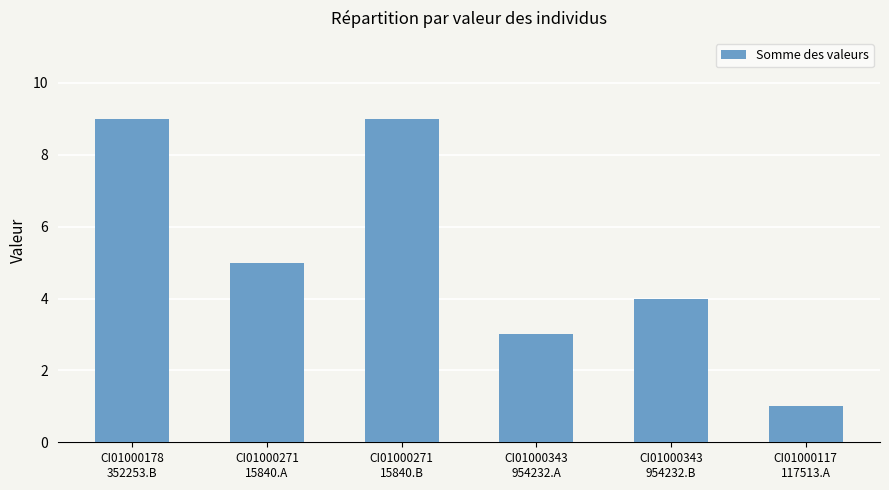

Where does the data first go above 5?

CI01000178
352253.B